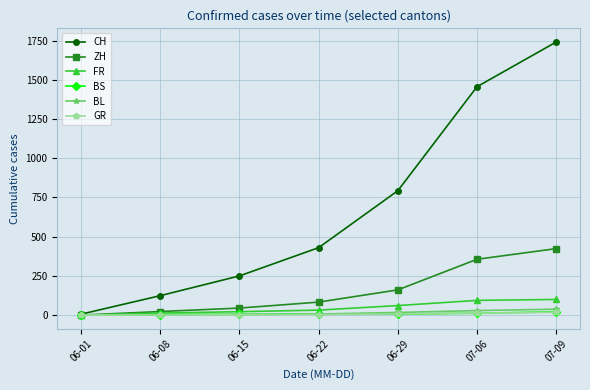

What is the value of the CH point at the 6th from the left?

1456